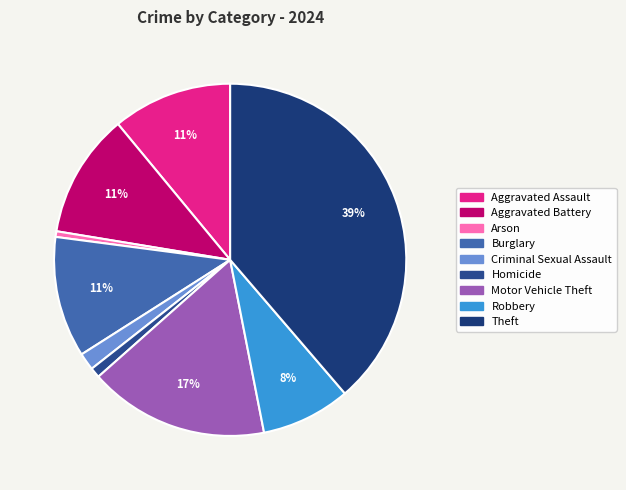

The Motor Vehicle Theft slice represents 17% of the pie. True or false?

True